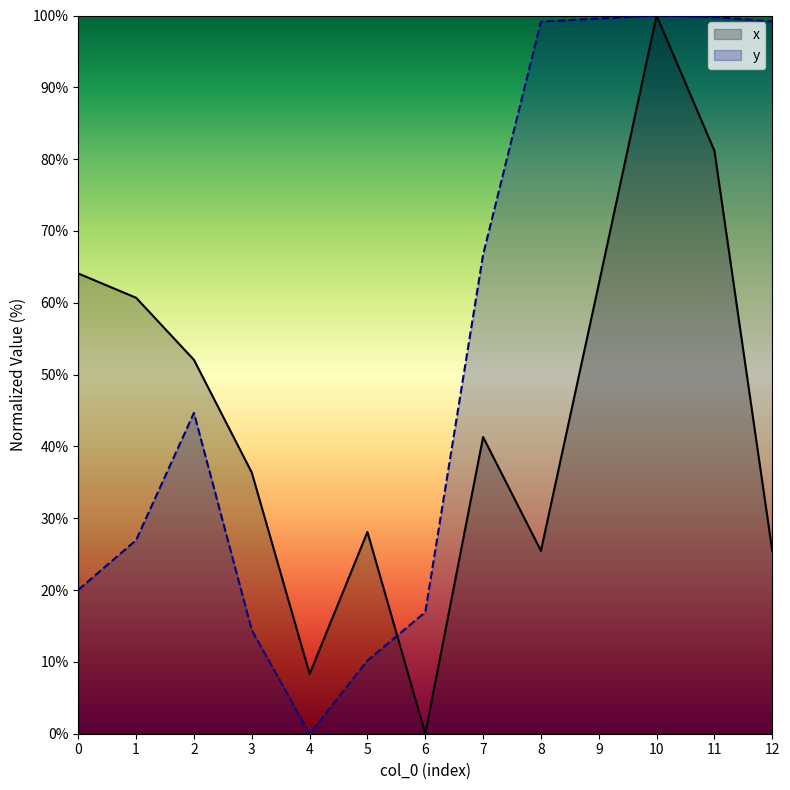

What is the difference between the y values at 2 and 3?

30.2